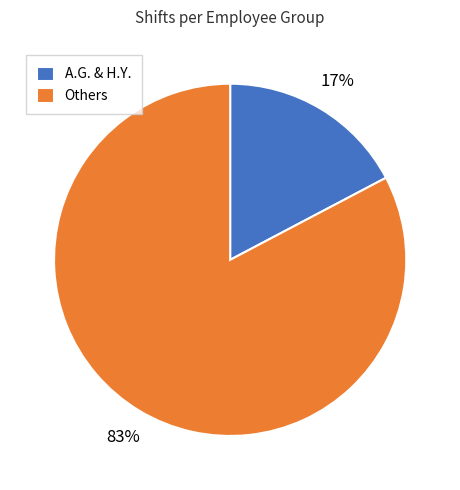

Count the number of slices in the pie.

2